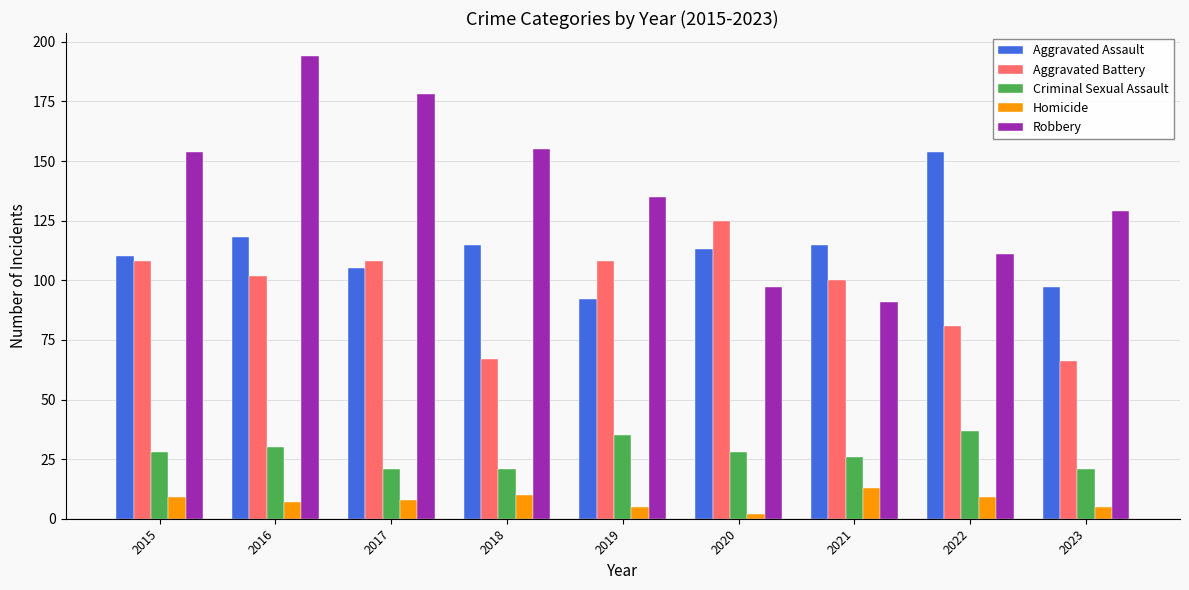

Which series has the largest range (max minus min)?

Robbery